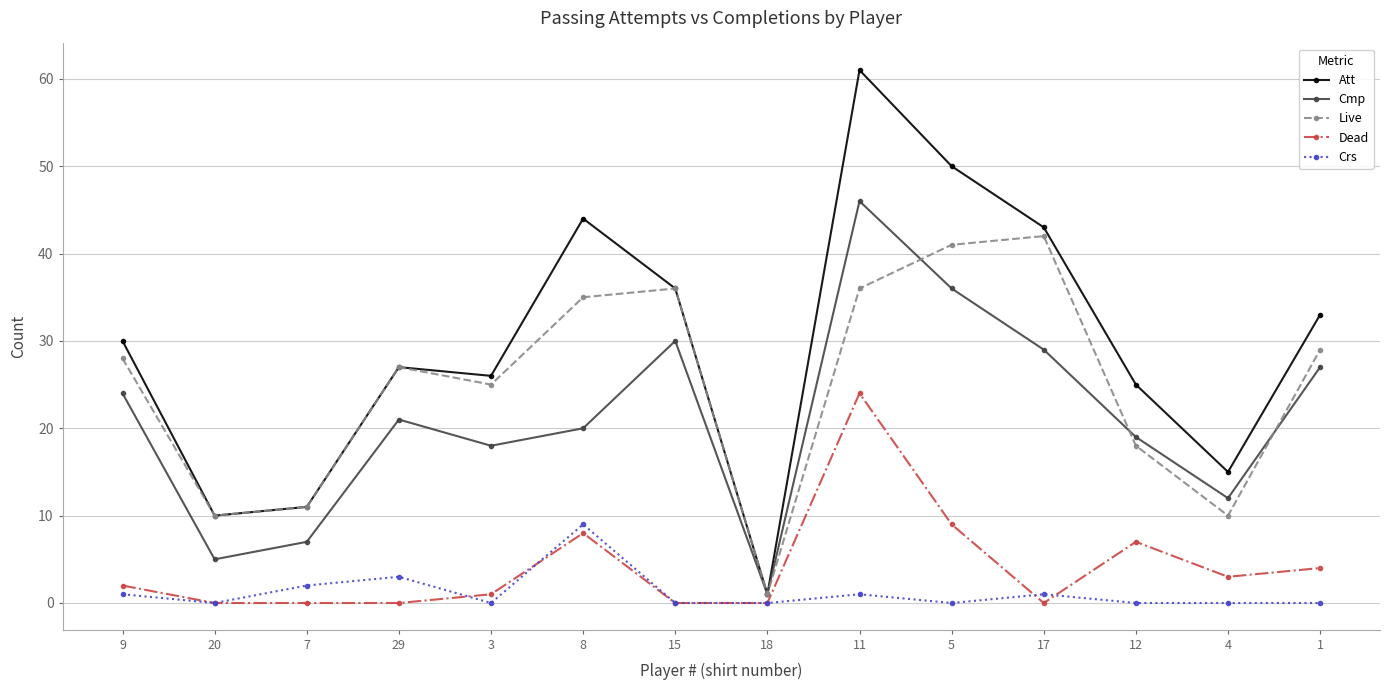

The value of Live at 12 is 30. True or false?

False